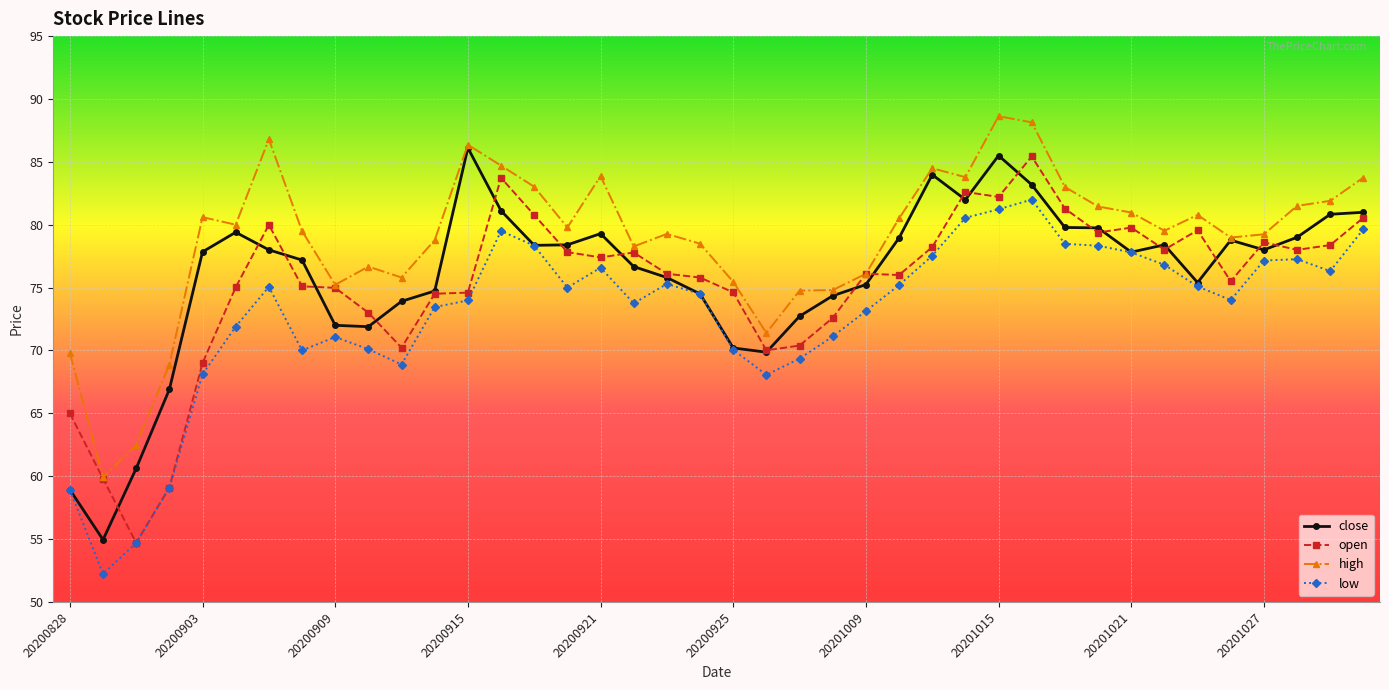

What are all the series names shown in the legend?

close, open, high, low